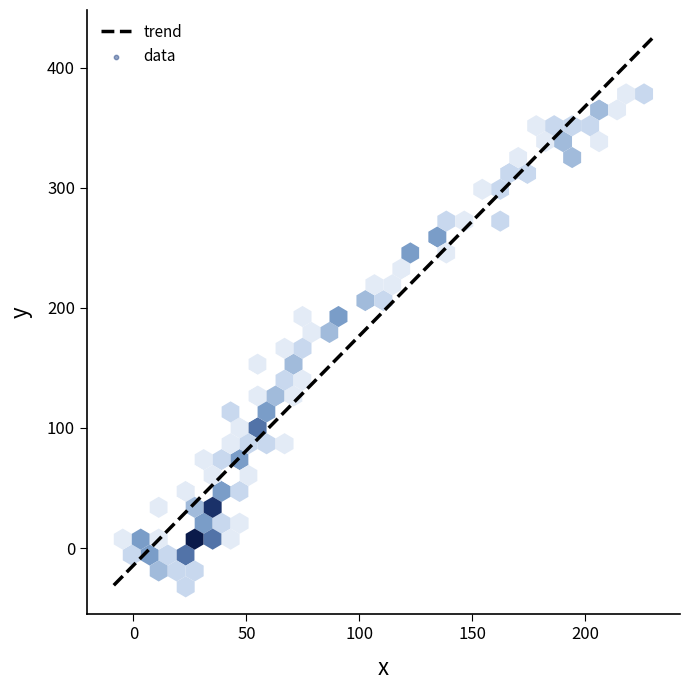

What is the greatest value displayed?

425.0